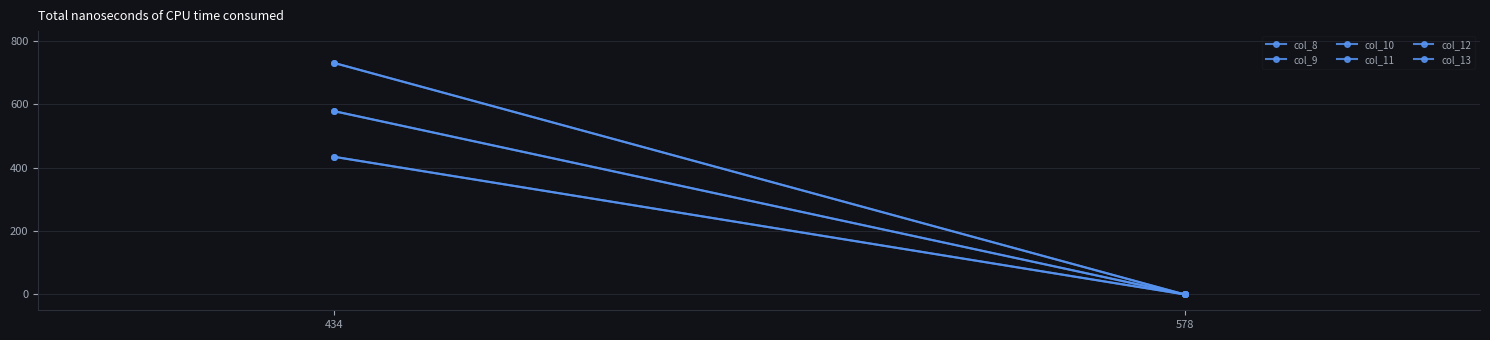

At which category does the chart reach its peak across all series?

434